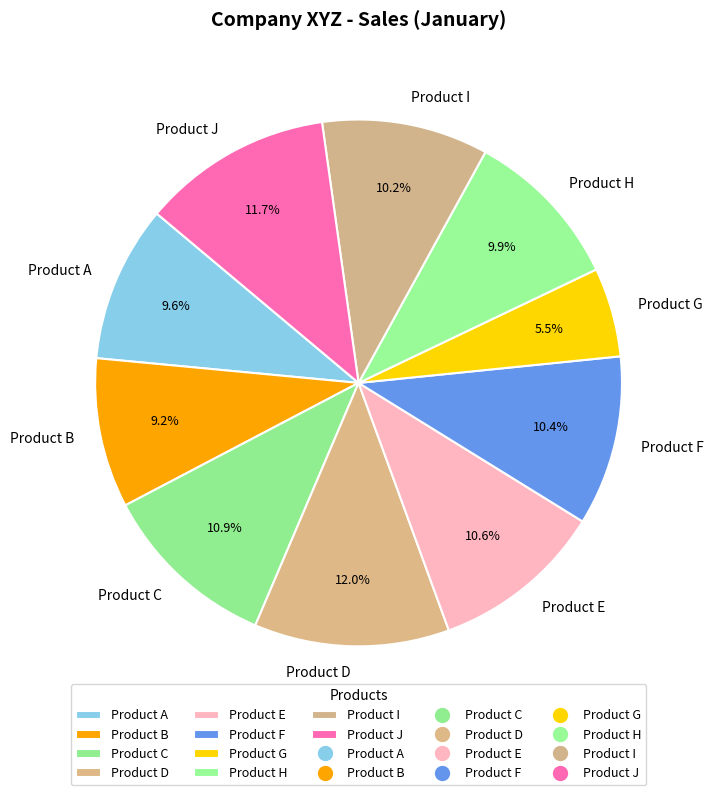

Does any single category account for the majority?

No